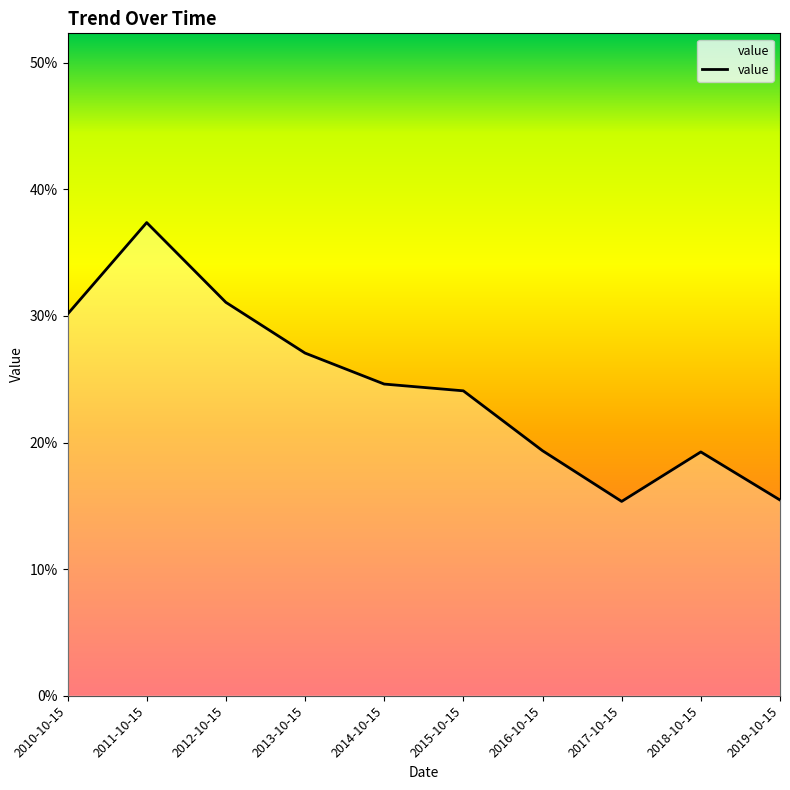

Reading right to left, list all the values displayed in this chart.

0.2	0.2	0.2	0.2	0.2	0.2	0.3	0.3	0.4	0.3